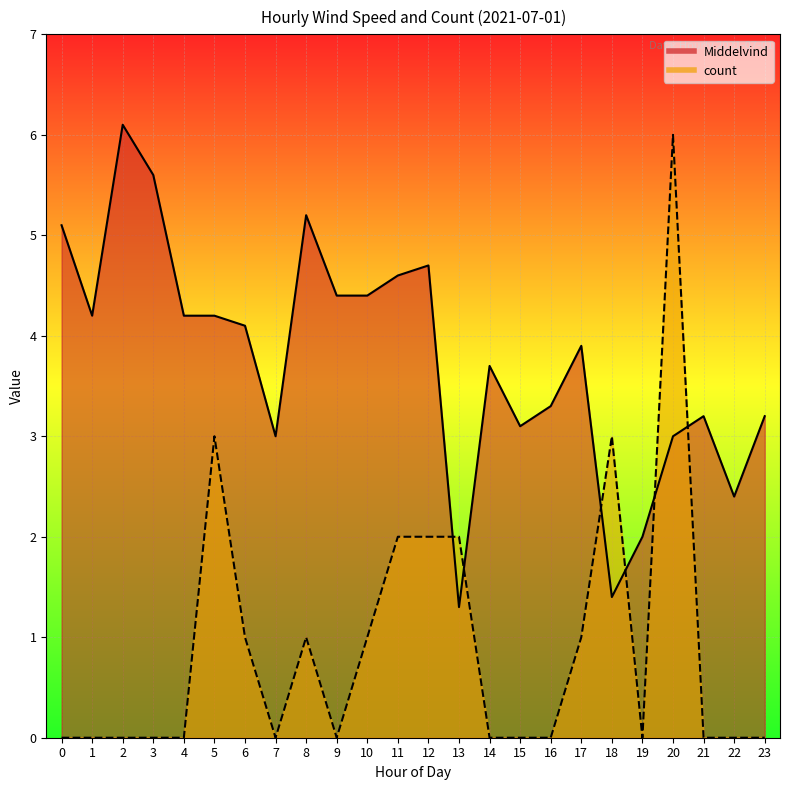

What value does the Middelvind series have at 17?

3.9